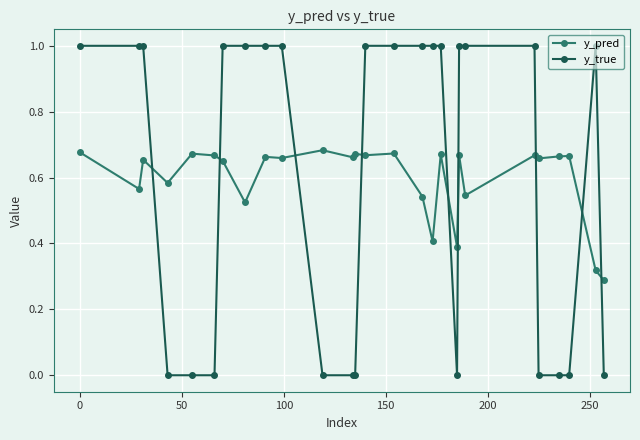

Rank the series by their maximum value, from highest to lowest.

y_true, y_pred